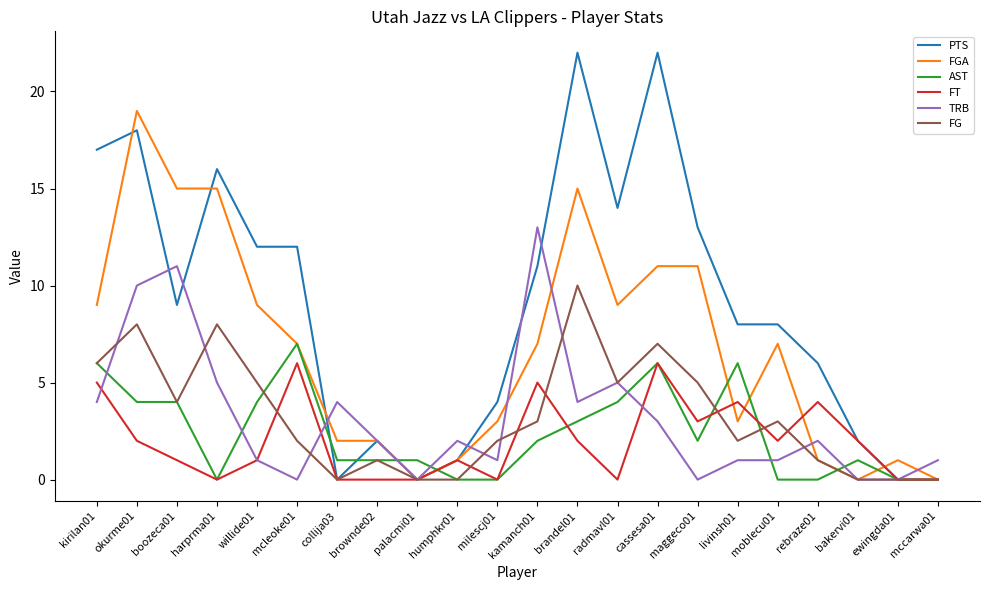

True or false: FG has a value of 4 at moblecu01.

False